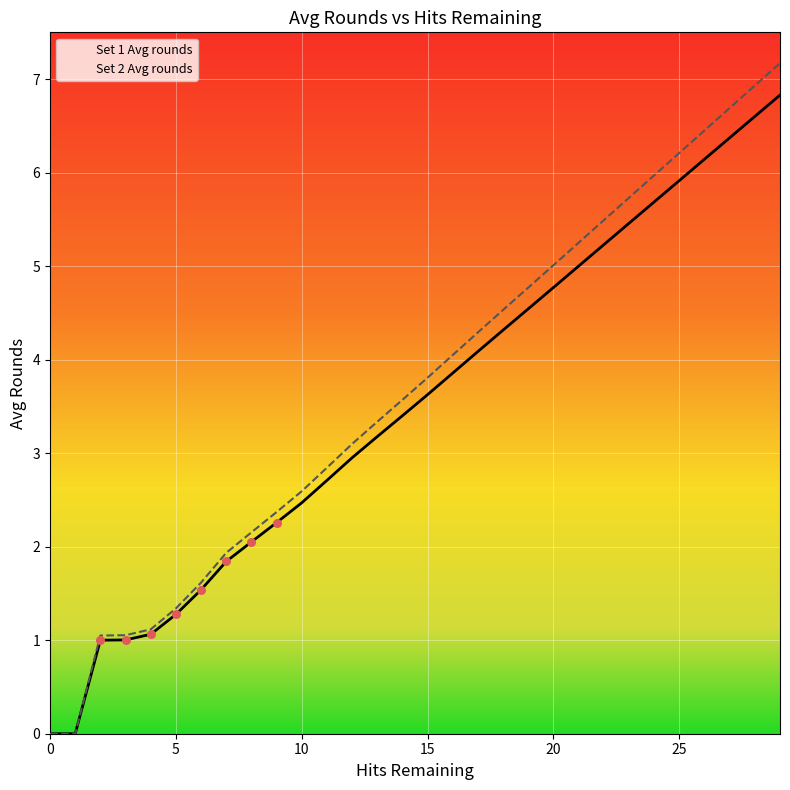

At how many categories does at least one series exceed 0?

28